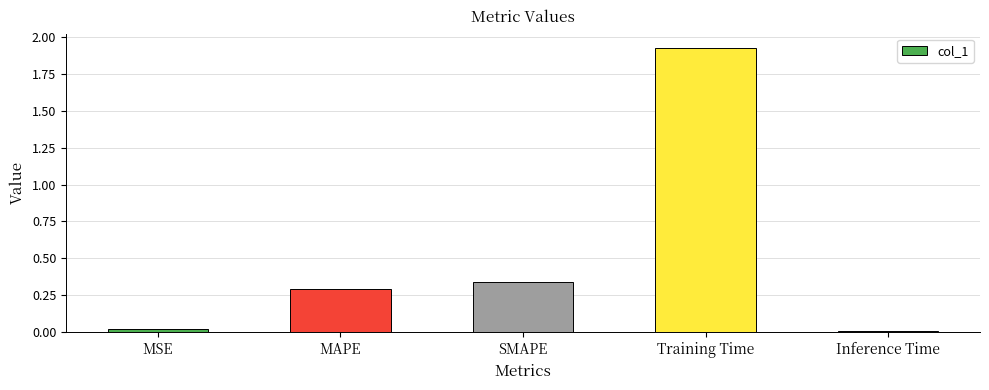

What is the average value?

0.5